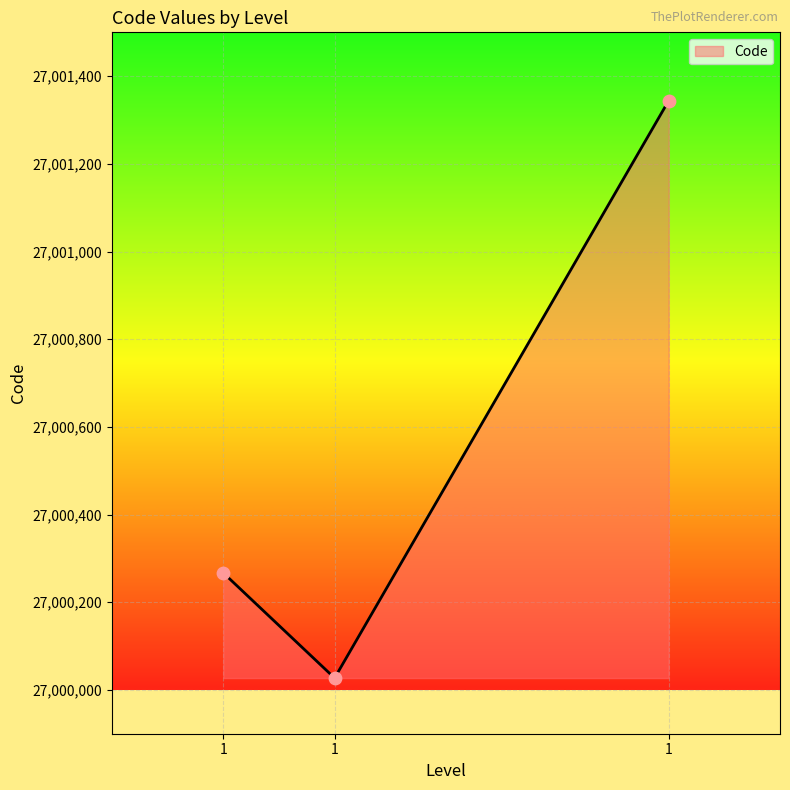

How many lines are shown in the chart?

1